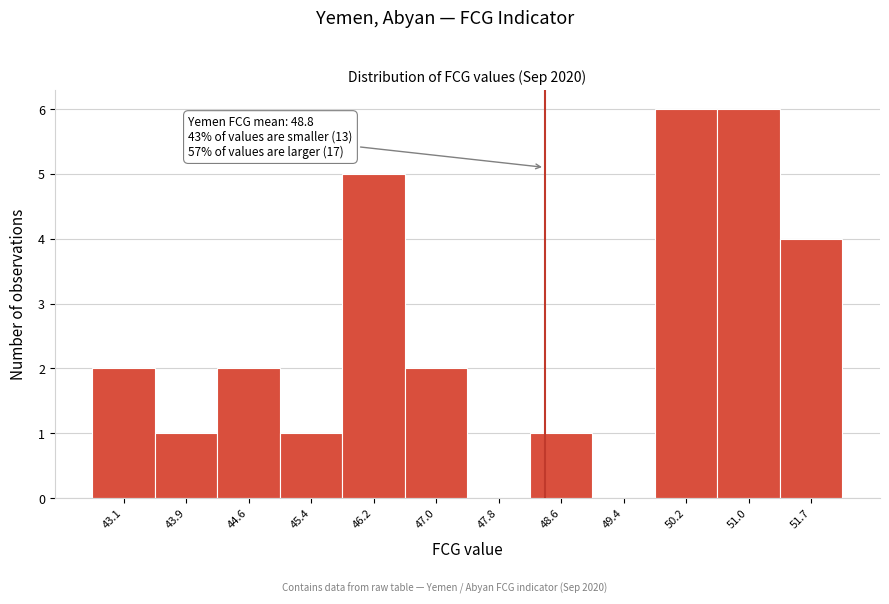

Reading right to left, transcribe all the data shown in this chart.

51.7=4	51.0=6	50.2=6	49.4=0	48.6=1	47.8=0	47.0=2	46.2=5	45.4=1	44.6=2	43.9=1	43.1=2